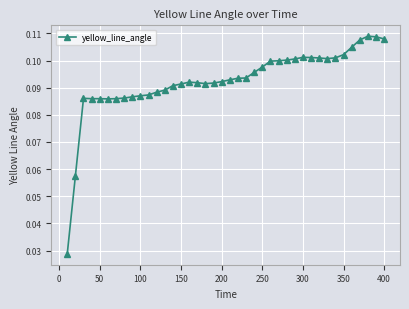

Count the values in the range 0 to 1.

40